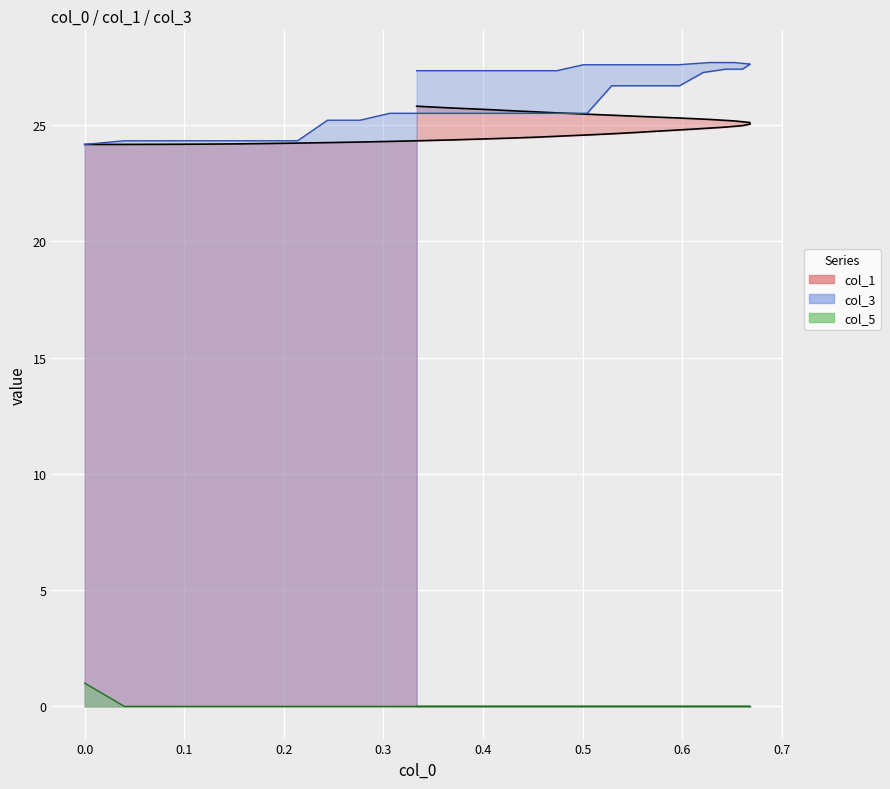

List the series in order of their peak value, lowest first.

col_5, col_1, col_3